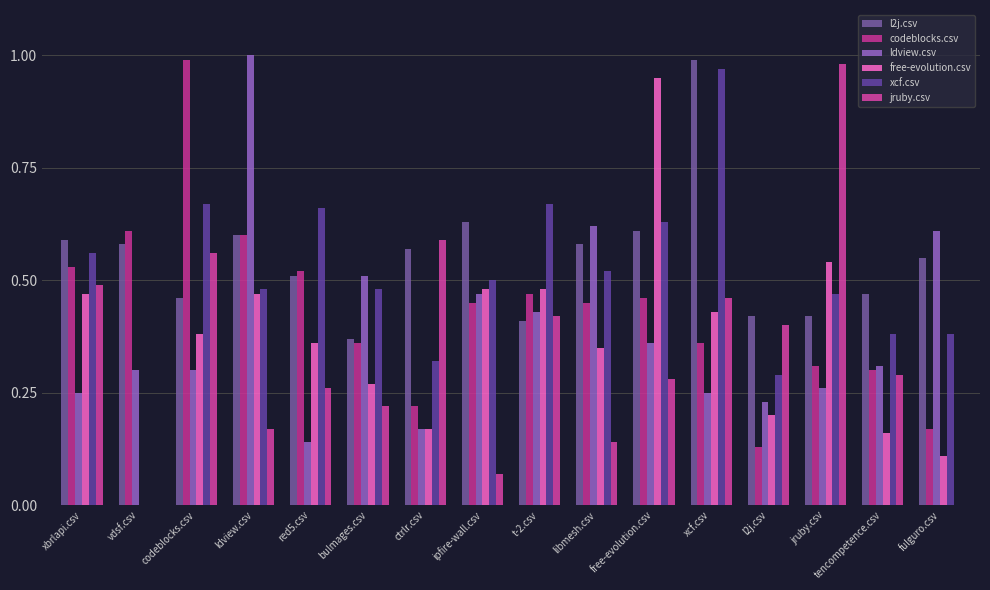

True or false: codeblocks.csv has a value of 0.5 at xbrlapi.csv.

True